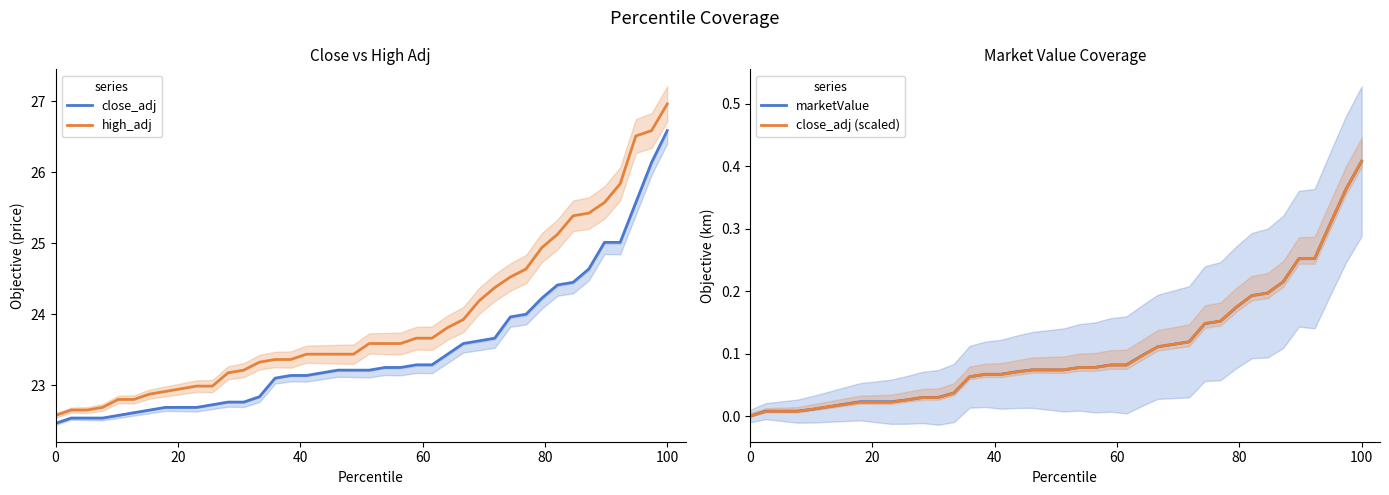

Rank the series by their maximum value, from lowest to highest.

marketValue, close_adj (scaled), close_adj, high_adj